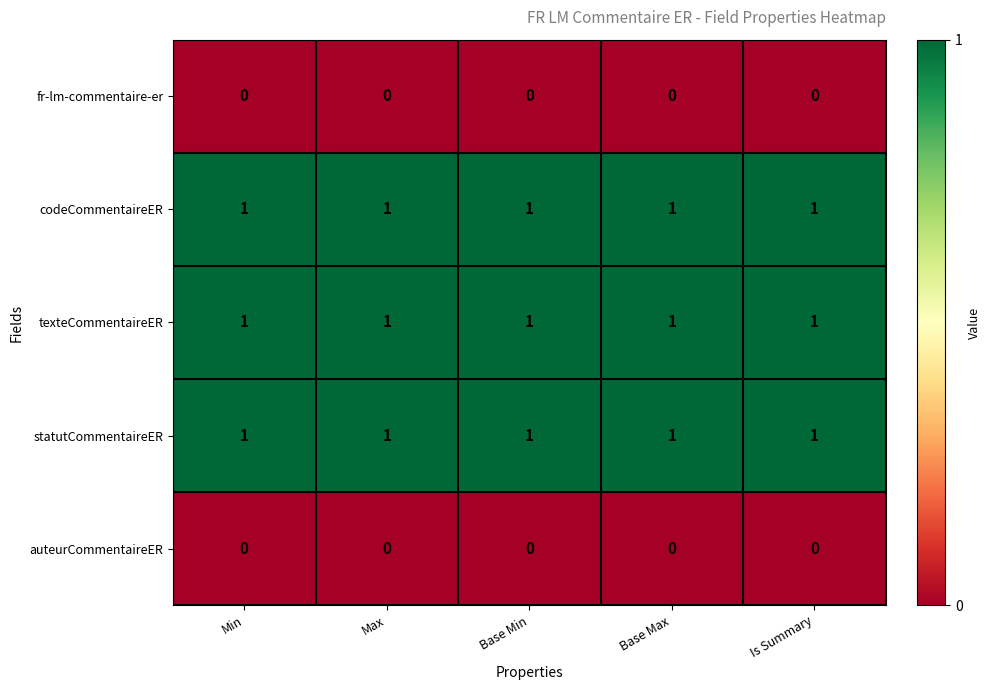

At how many categories does at least one series exceed 0?

5